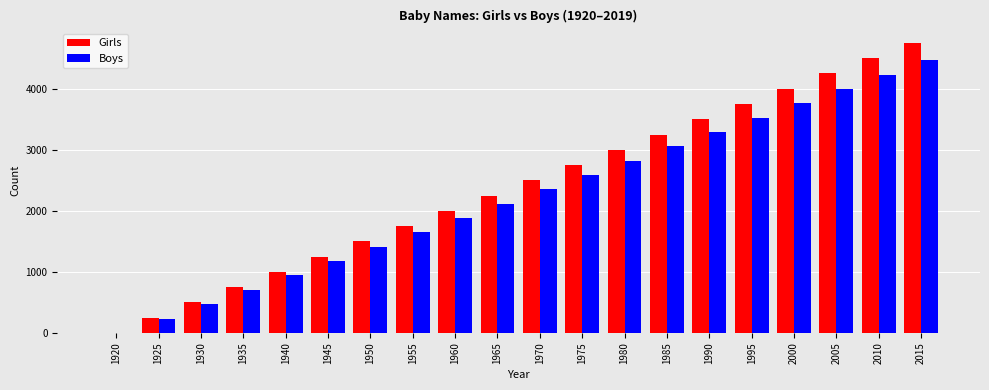

The Girls series shows 2600 at 1950. True or false?

False